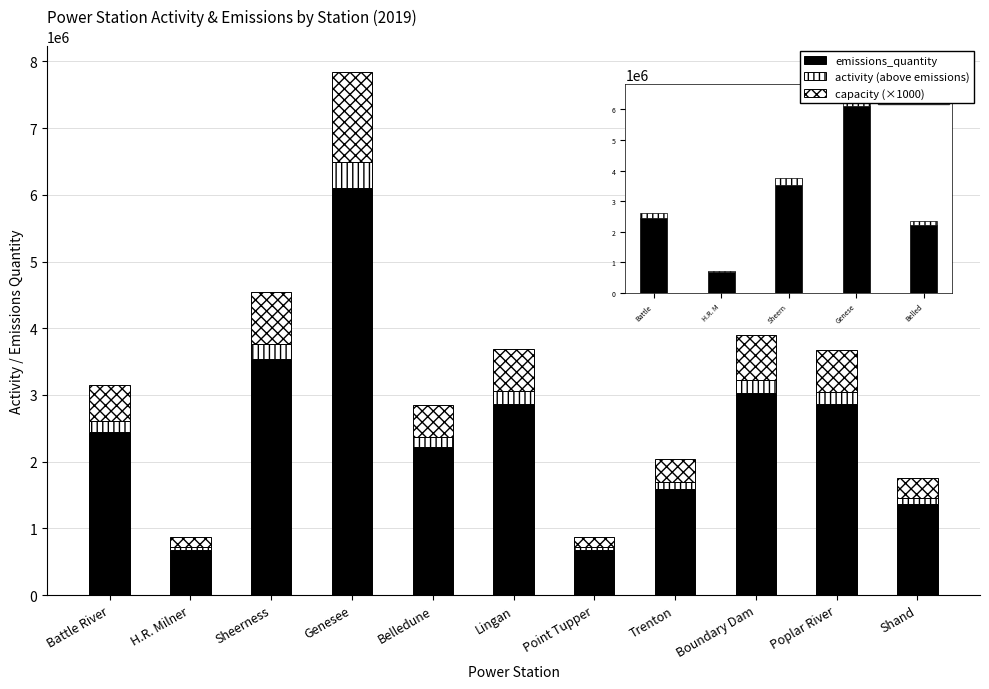

Between Genesee and Belledune, which series saw the biggest shift?

emissions_quantity